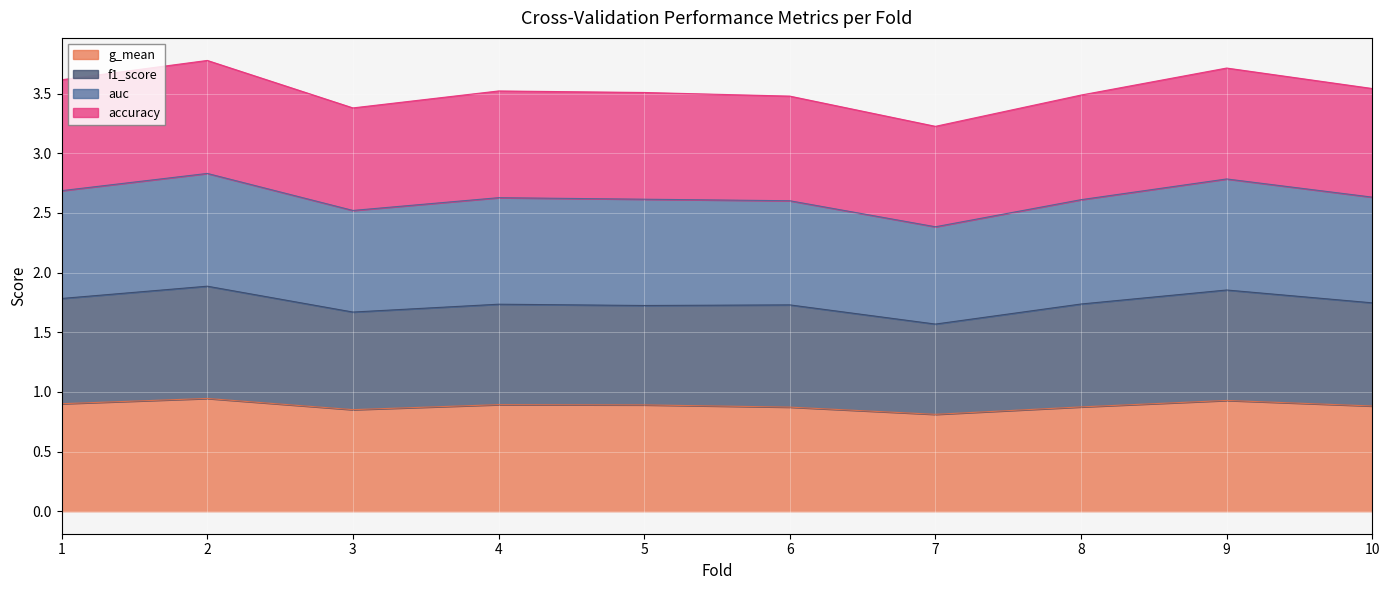

Does the chart display data point markers on the line(s)?

No